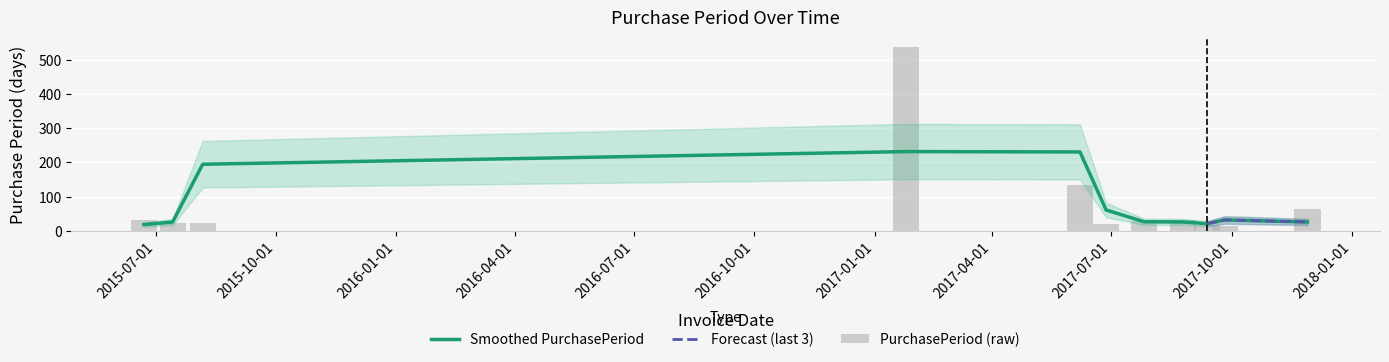

What is the approximate value at 2015-08-06?

23